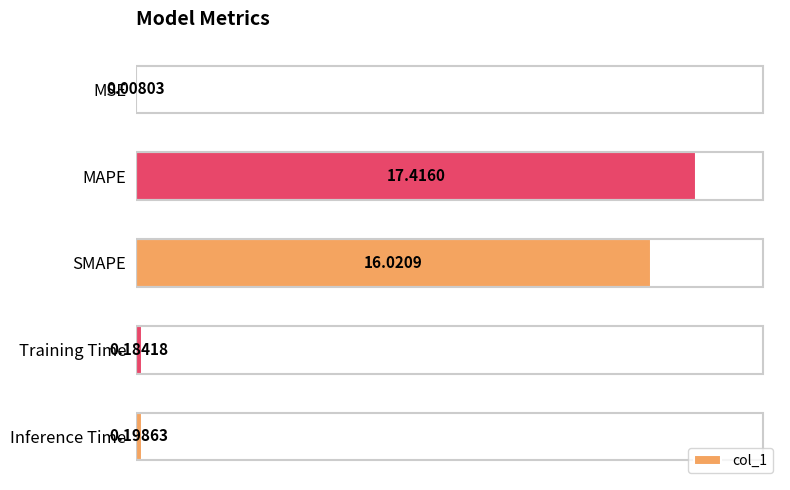

What is the sum of all values?

33.8